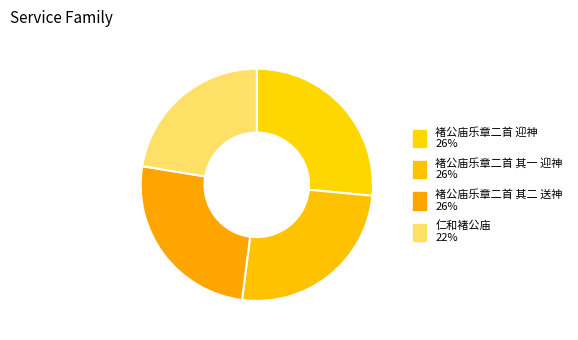

Combined, what portion of the pie is 褚公庙乐章二首 其一 迎神 and 仁和褚公庙?

48.0%